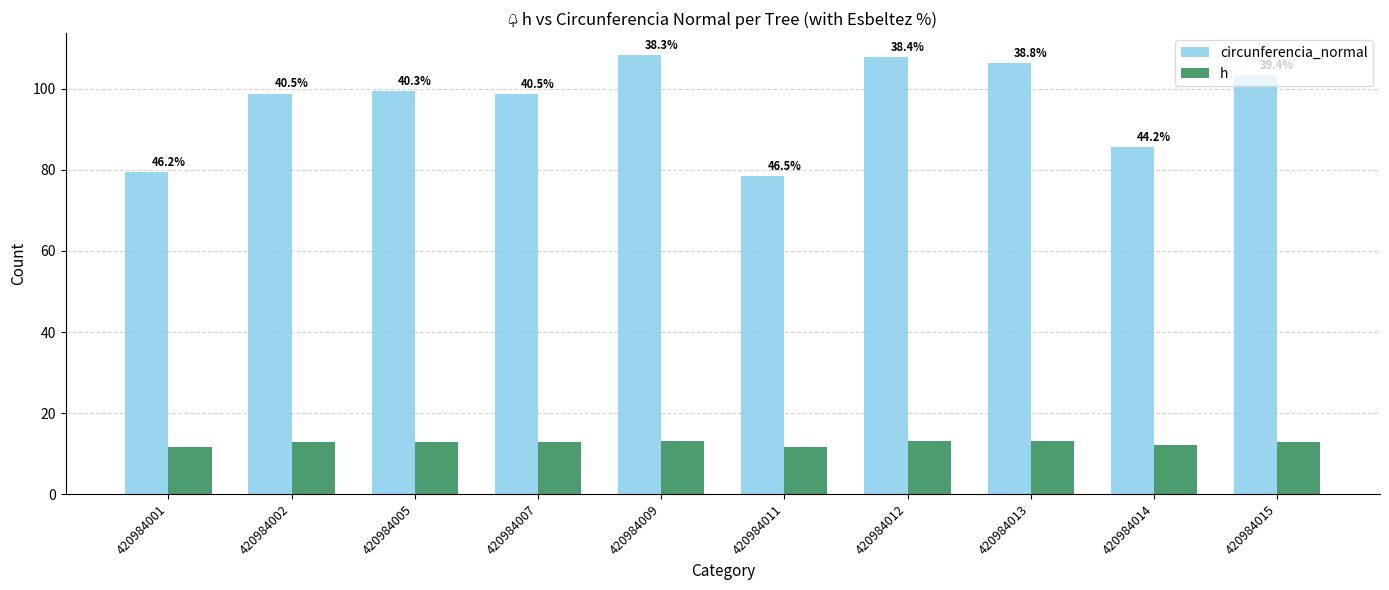

How many groups of bars are there?

10